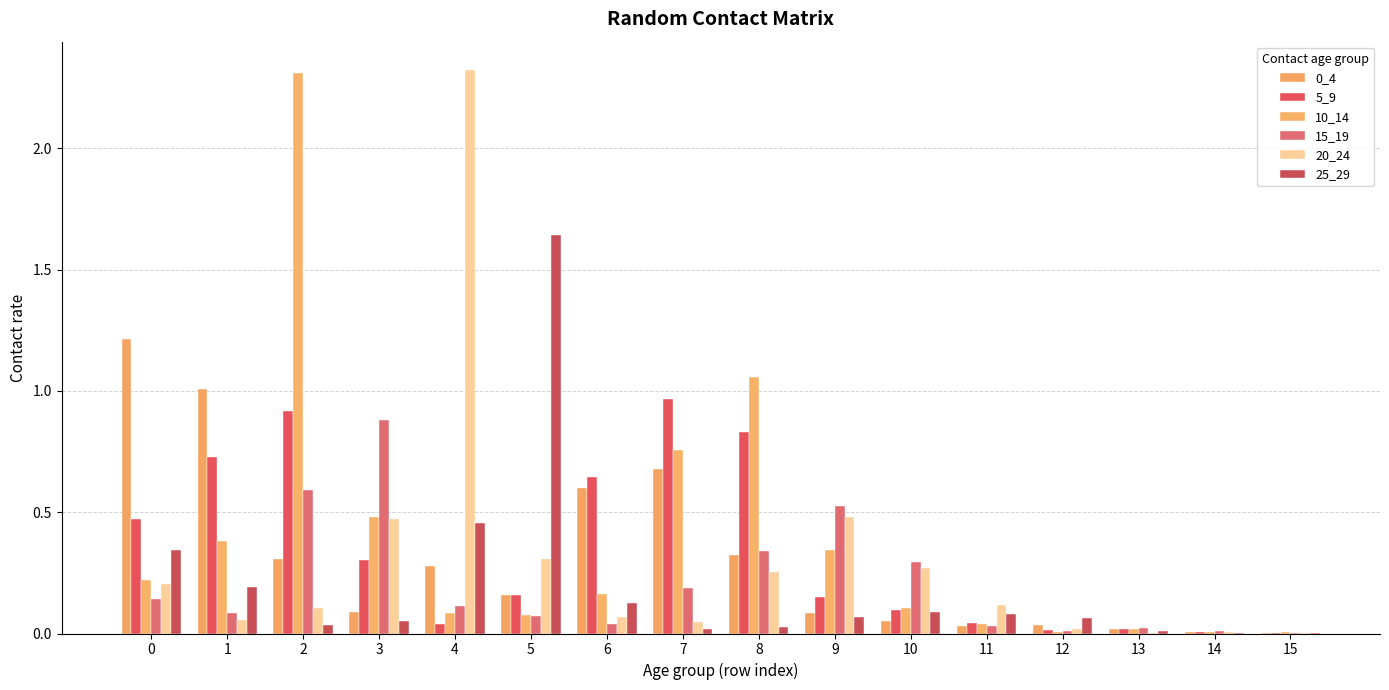

At how many categories does at least one series exceed 0?

16